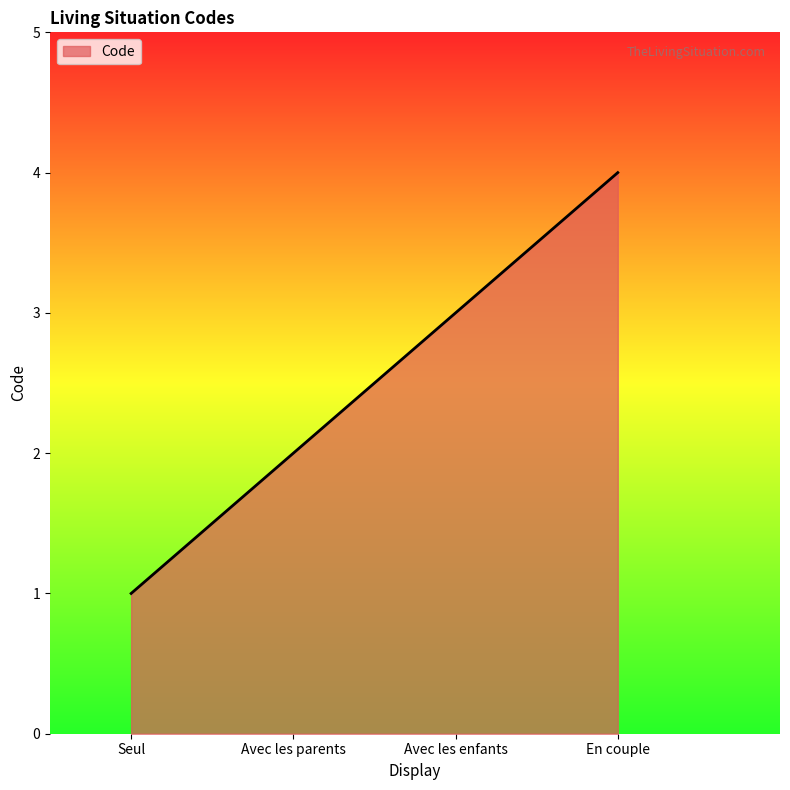

What is the minimum value shown in the chart?

1.0